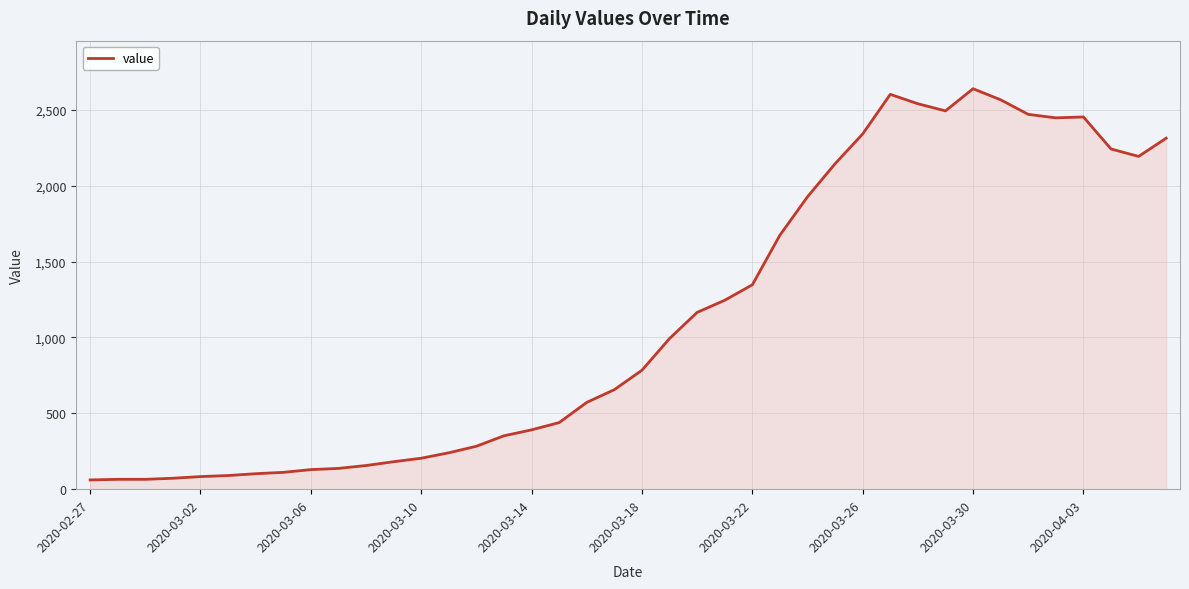

What is the greatest value displayed?

2639